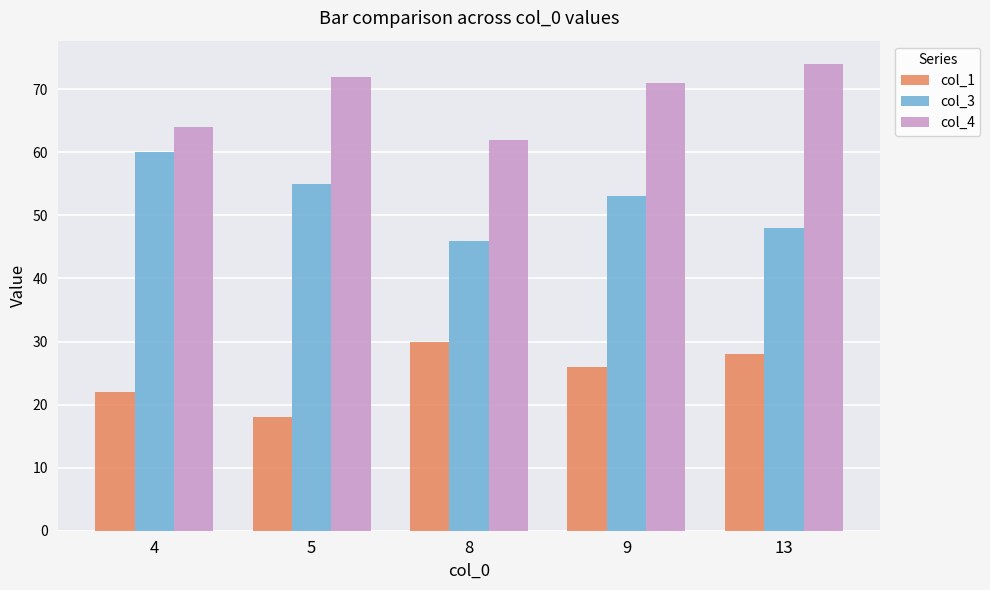

What is the difference between the maximum and minimum values in the col_1 series?

12